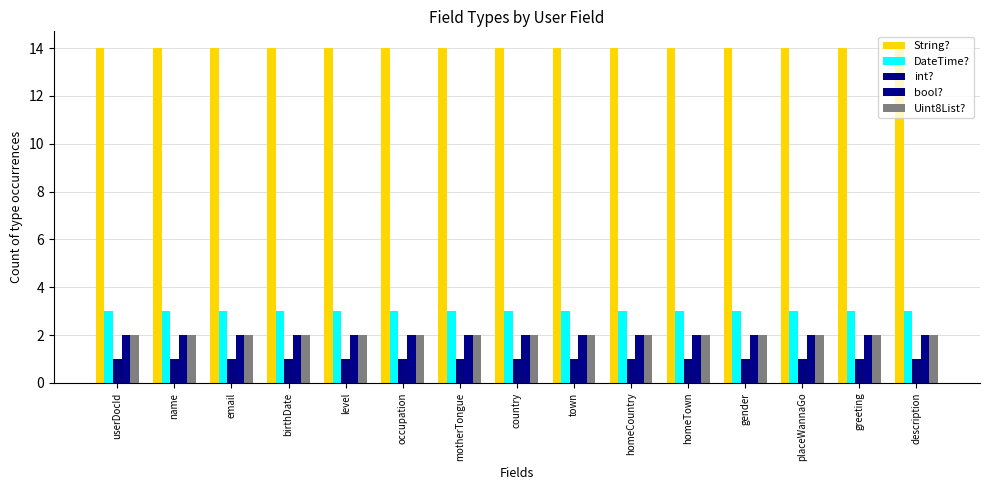

Reading left to right, transcribe all the data shown in this chart.

String?: userDocId=14	name=14	email=14	birthDate=14	level=14	occupation=14	motherTongue=14	country=14	town=14	homeCountry=14	homeTown=14	gender=14	placeWannaGo=14	greeting=14	description=14
DateTime?: userDocId=3	name=3	email=3	birthDate=3	level=3	occupation=3	motherTongue=3	country=3	town=3	homeCountry=3	homeTown=3	gender=3	placeWannaGo=3	greeting=3	description=3
int?: userDocId=1	name=1	email=1	birthDate=1	level=1	occupation=1	motherTongue=1	country=1	town=1	homeCountry=1	homeTown=1	gender=1	placeWannaGo=1	greeting=1	description=1
bool?: userDocId=2	name=2	email=2	birthDate=2	level=2	occupation=2	motherTongue=2	country=2	town=2	homeCountry=2	homeTown=2	gender=2	placeWannaGo=2	greeting=2	description=2
Uint8List?: userDocId=2	name=2	email=2	birthDate=2	level=2	occupation=2	motherTongue=2	country=2	town=2	homeCountry=2	homeTown=2	gender=2	placeWannaGo=2	greeting=2	description=2